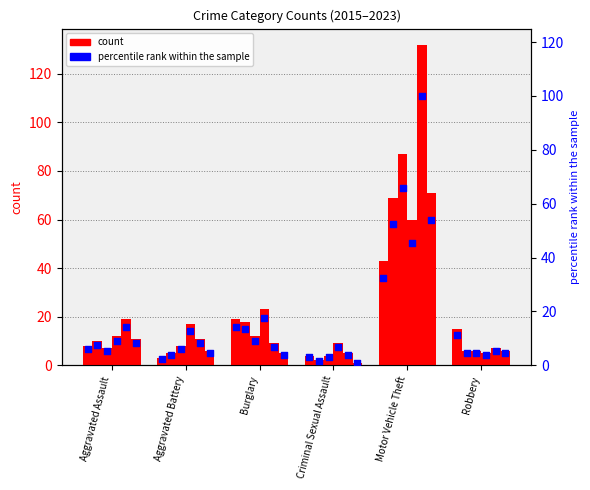

Between Motor Vehicle Theft and Aggravated Assault, which is larger?

Motor Vehicle Theft